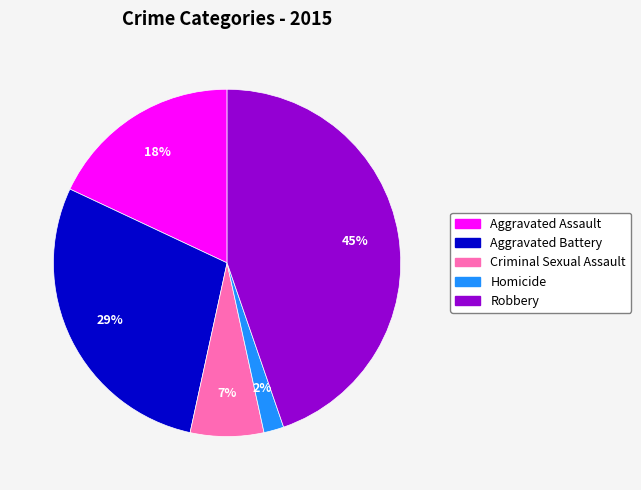

Is it true that Aggravated Battery is 16% of the pie?

False